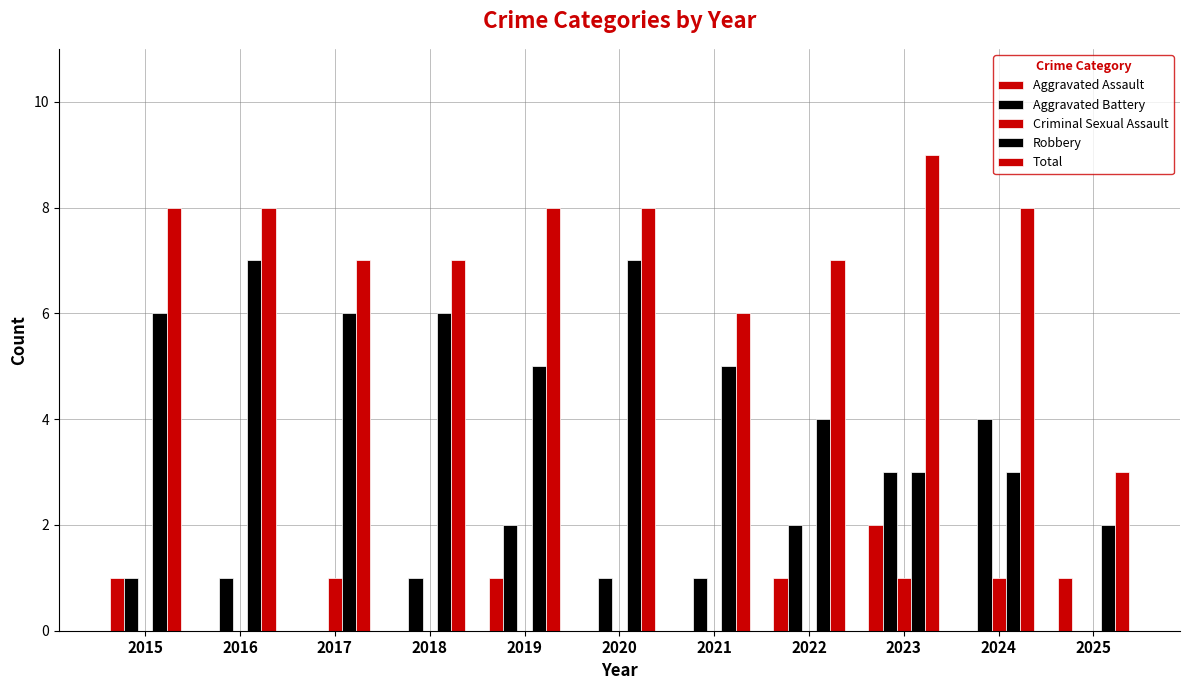

Count the number of categories in the chart.

11